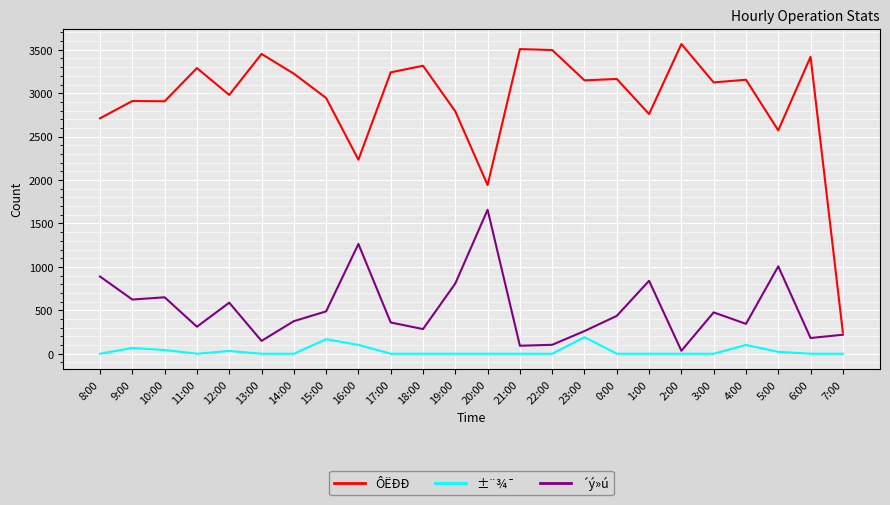

At which label does ´ý»ú first exceed 436?

8:00